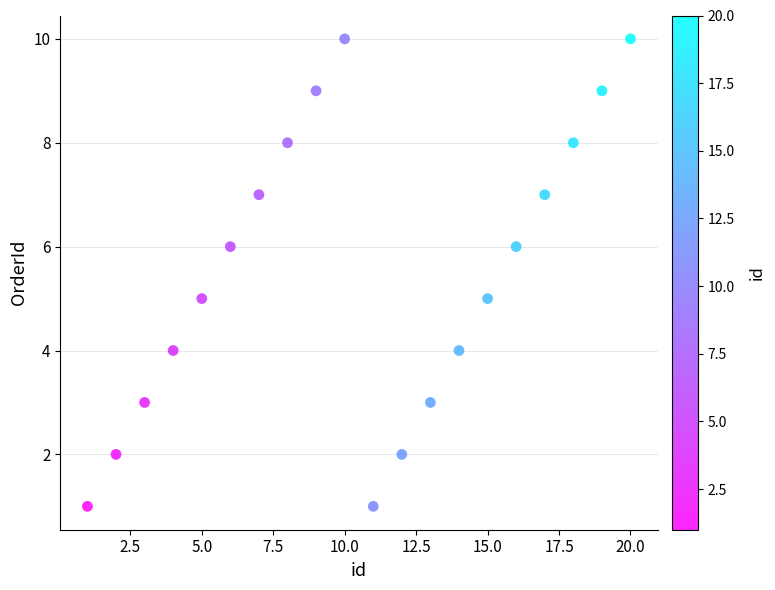

What is the range of Y values (max minus min)?

9